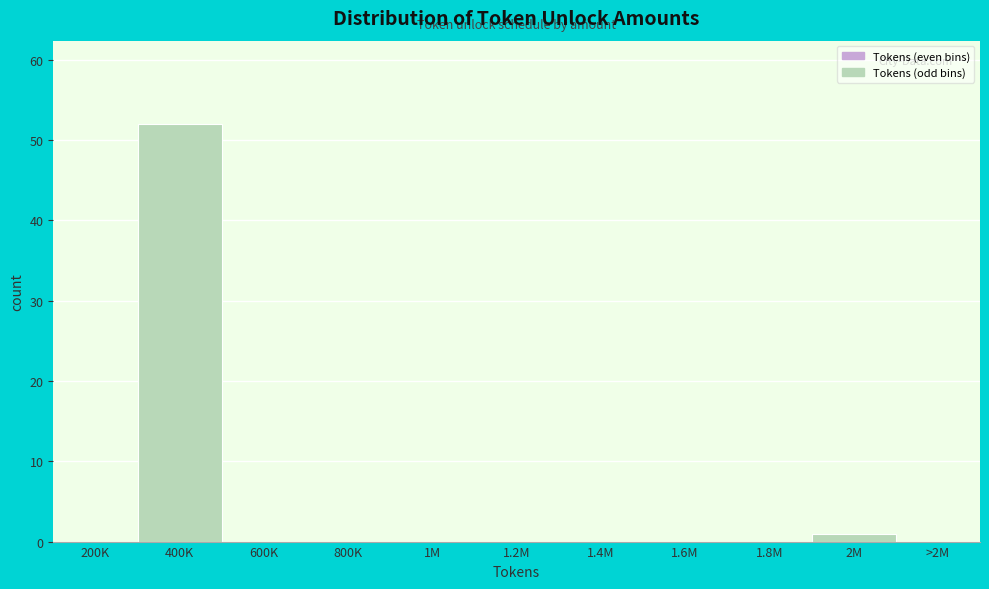

Is it true that the value at 1M is 0?

True